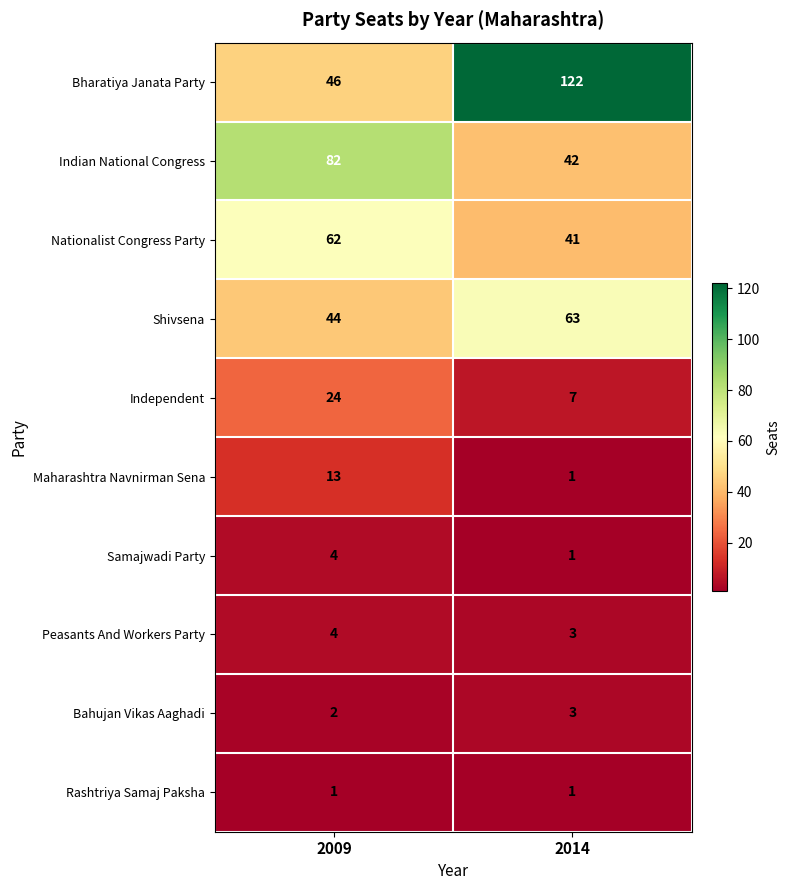

What is the sum of all Bharatiya Janata Party values?

168